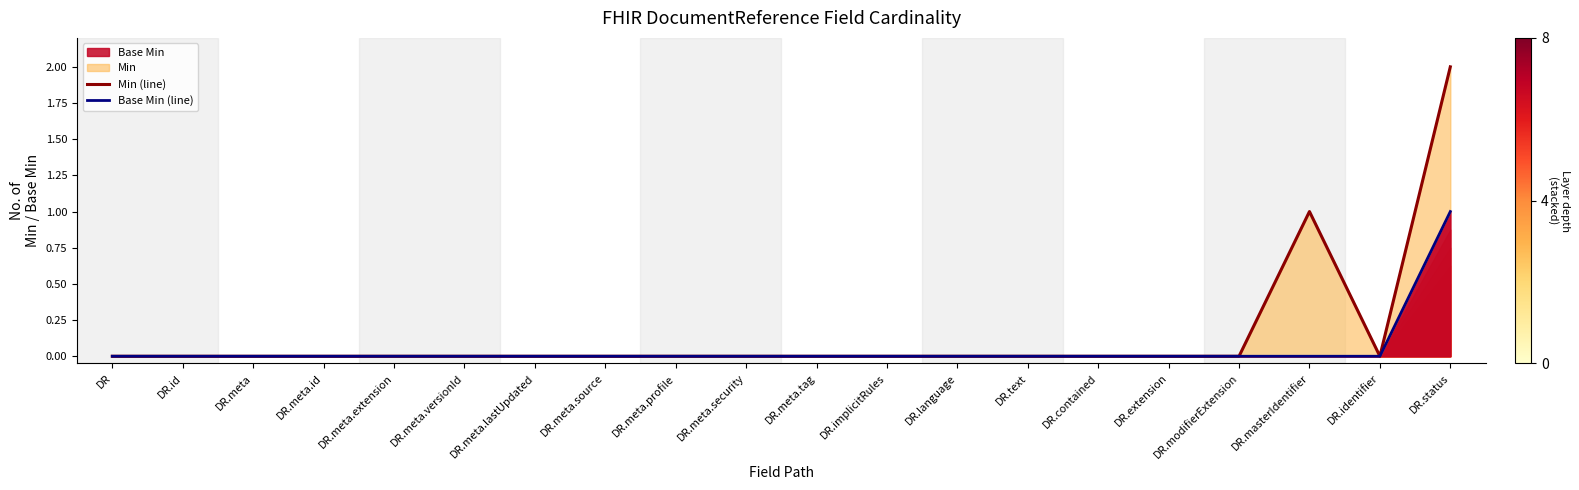

What is the maximum value shown in the chart?

2